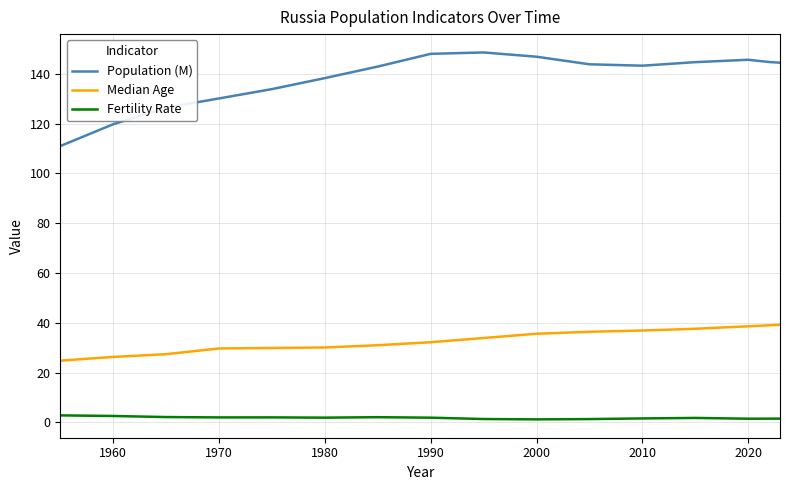

Which series has the largest range (max minus min)?

Population (M)